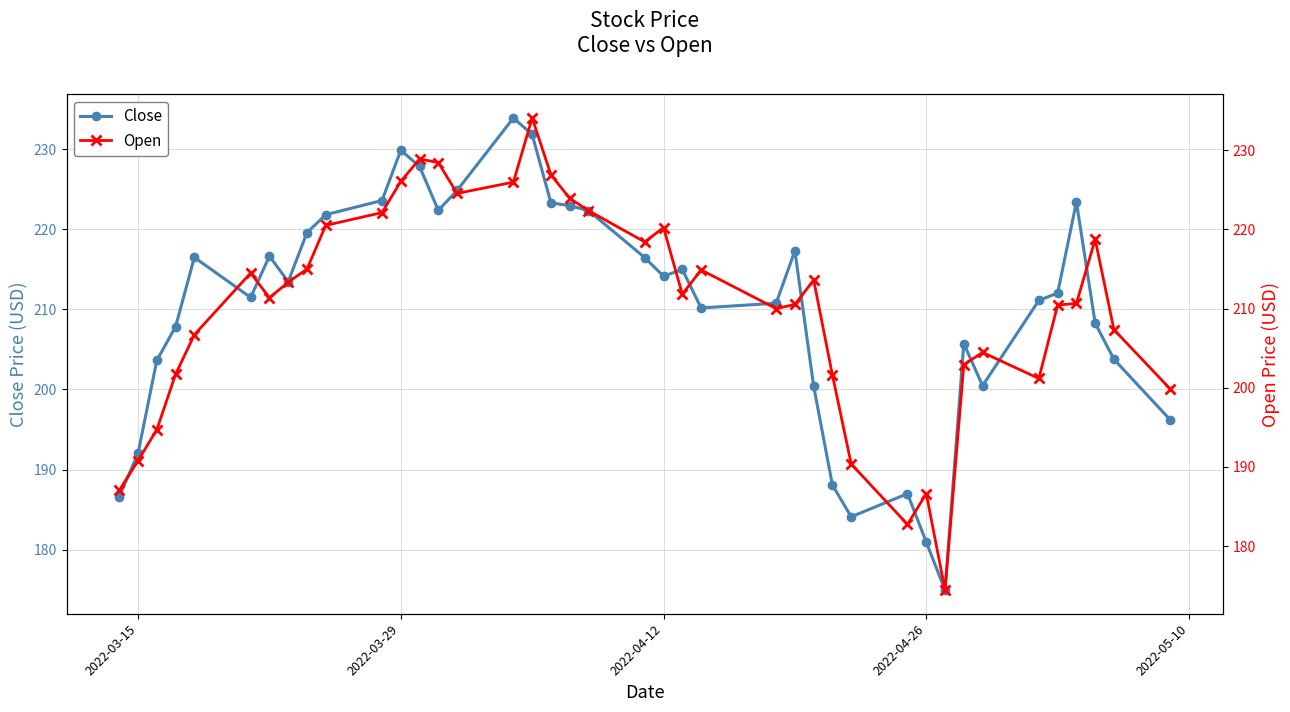

What is the minimum value for Close?

174.9